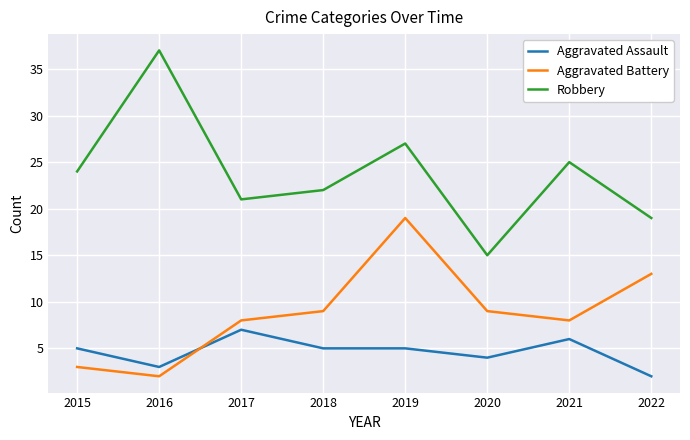

Is it true that Aggravated Assault equals 6 at 2021?

True